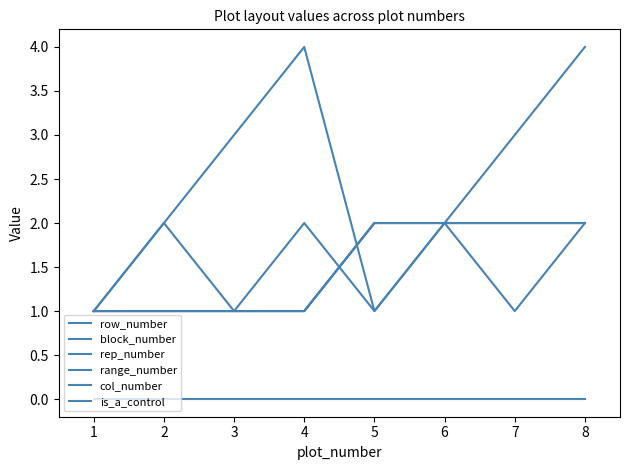

True or false: rep_number and is_a_control intersect in this chart.

False